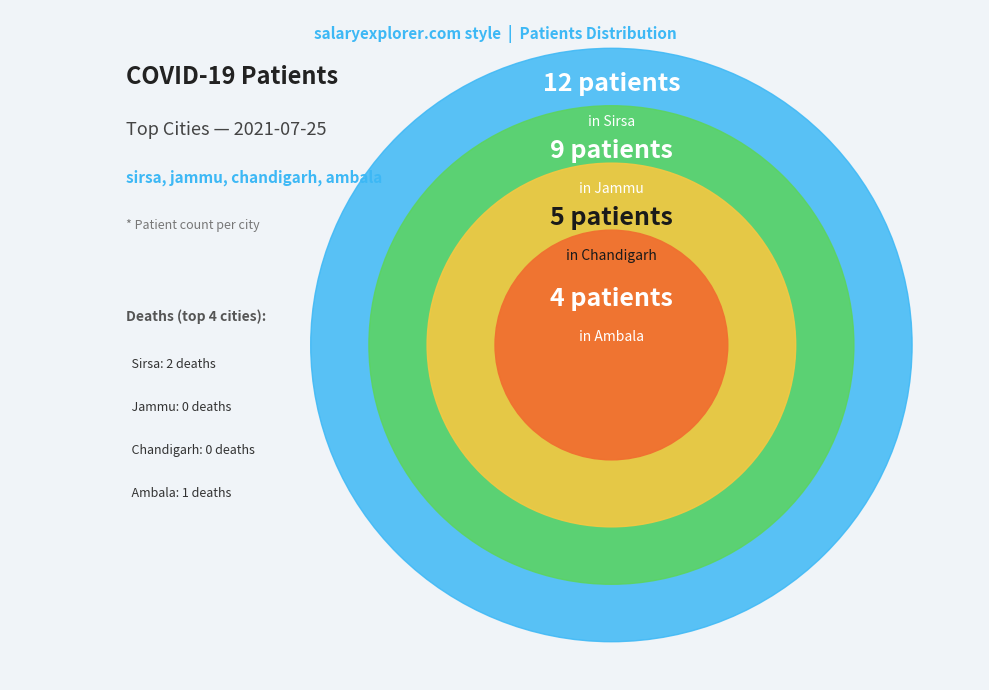

Is kathua the majority of the pie?

No